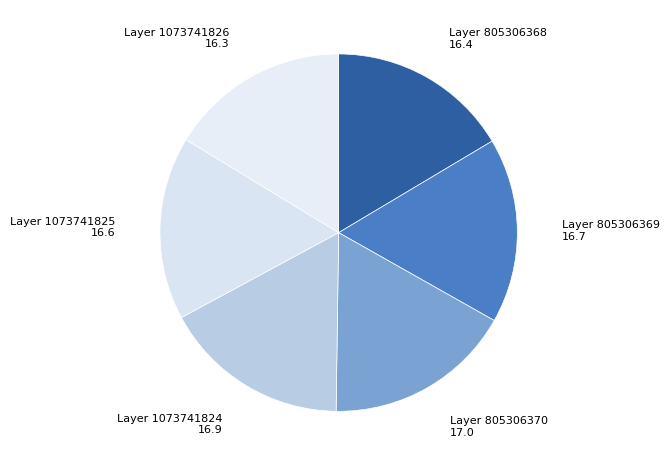

Which slice is the largest?

805306370